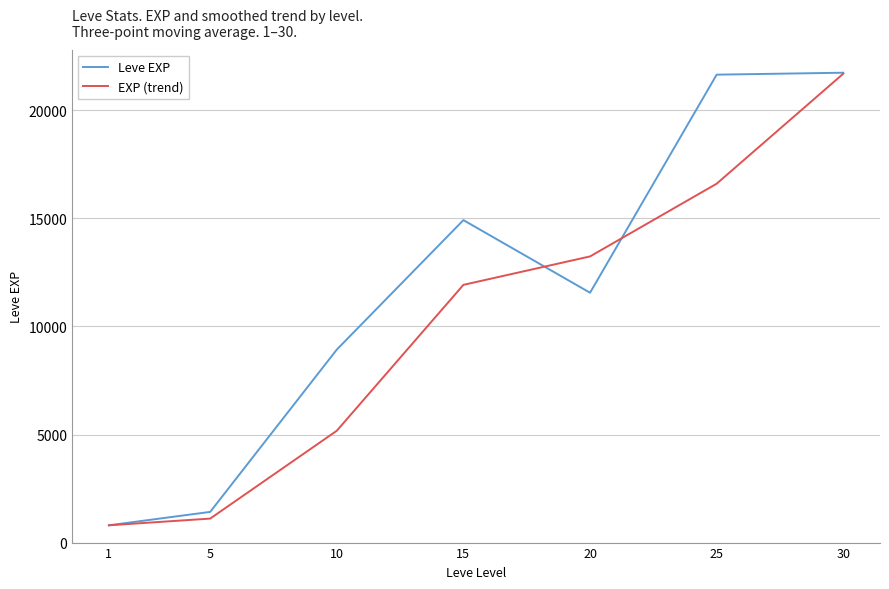

Which series changed the most between 20 and 30?

Leve EXP